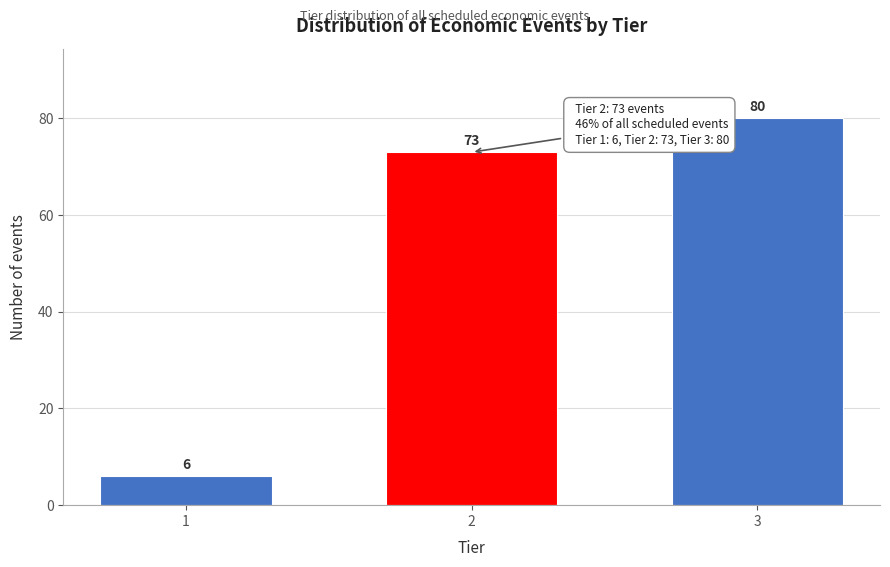

Reading left to right, transcribe all the data shown in this chart.

6	73	80